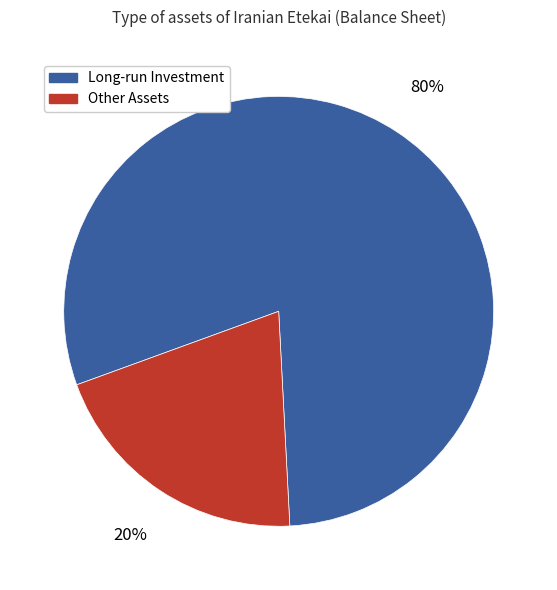

Is there any slice that represents more than half of the pie?

Yes